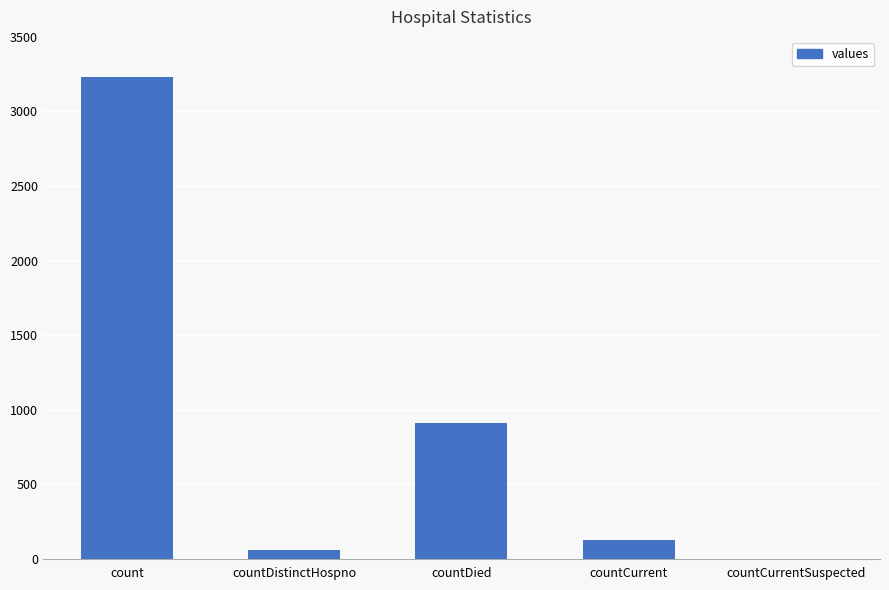

Reading left to right, list all the values displayed in this chart.

count=3231	countDistinctHospno=56	countDied=908	countCurrent=128	countCurrentSuspected=0